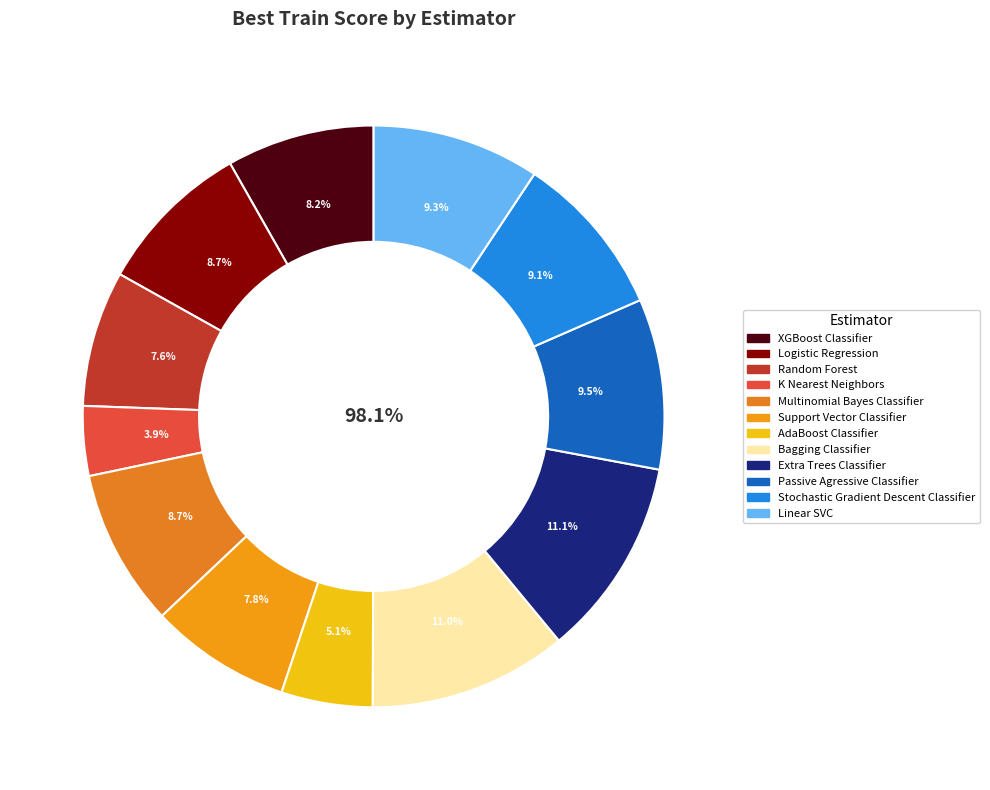

Rank the categories by value from highest to lowest.

Extra Trees Classifier, Bagging Classifier, Passive Agressive Classifier, Linear SVC, Stochastic Gradient Descent Classifier, Multinomial Bayes Classifier, Logistic Regression, XGBoost Classifier, Support Vector Classifier, Random Forest, AdaBoost Classifier, K Nearest Neighbors